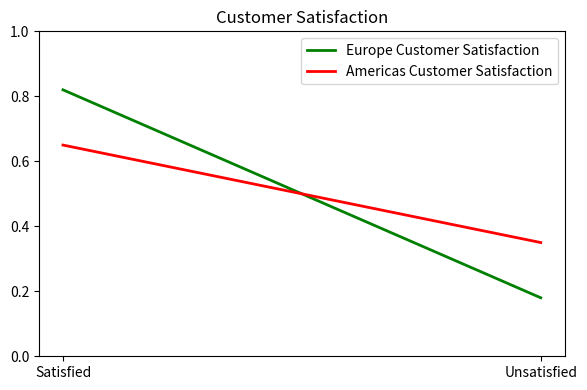

Reading right to left, list all the values displayed in this chart.

Europe Customer Satisfaction: Unsatisfied=0.2	Satisfied=0.8
Americas Customer Satisfaction: Unsatisfied=0.3	Satisfied=0.7